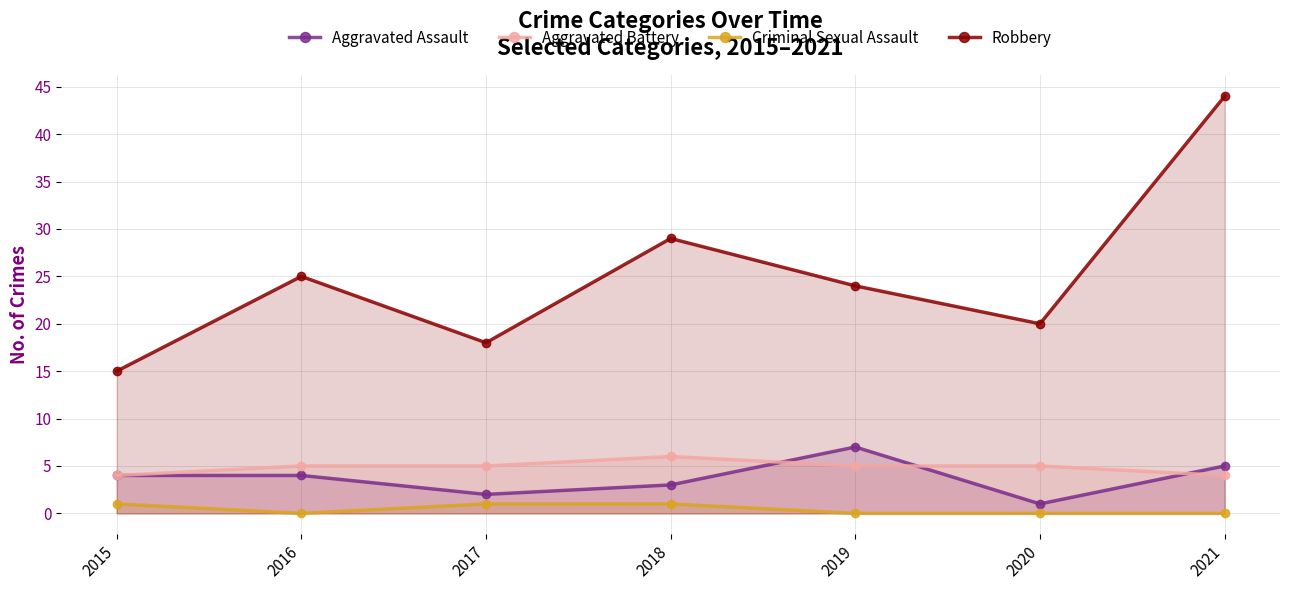

Does the chart have visible grid lines?

Yes